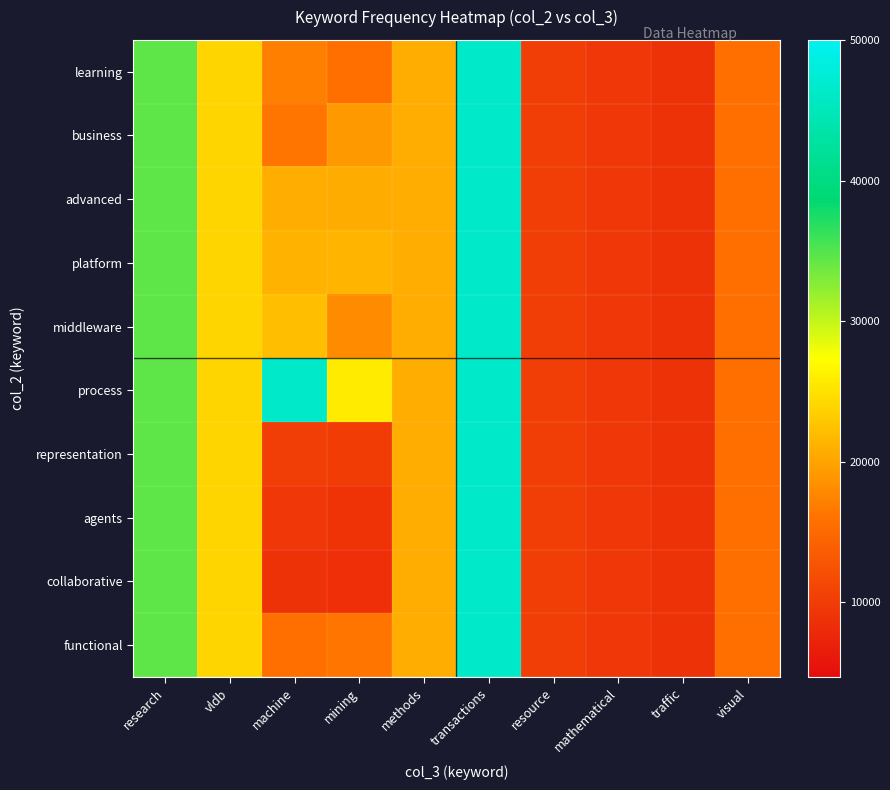

At which category is the sum across all series the highest?

transactions